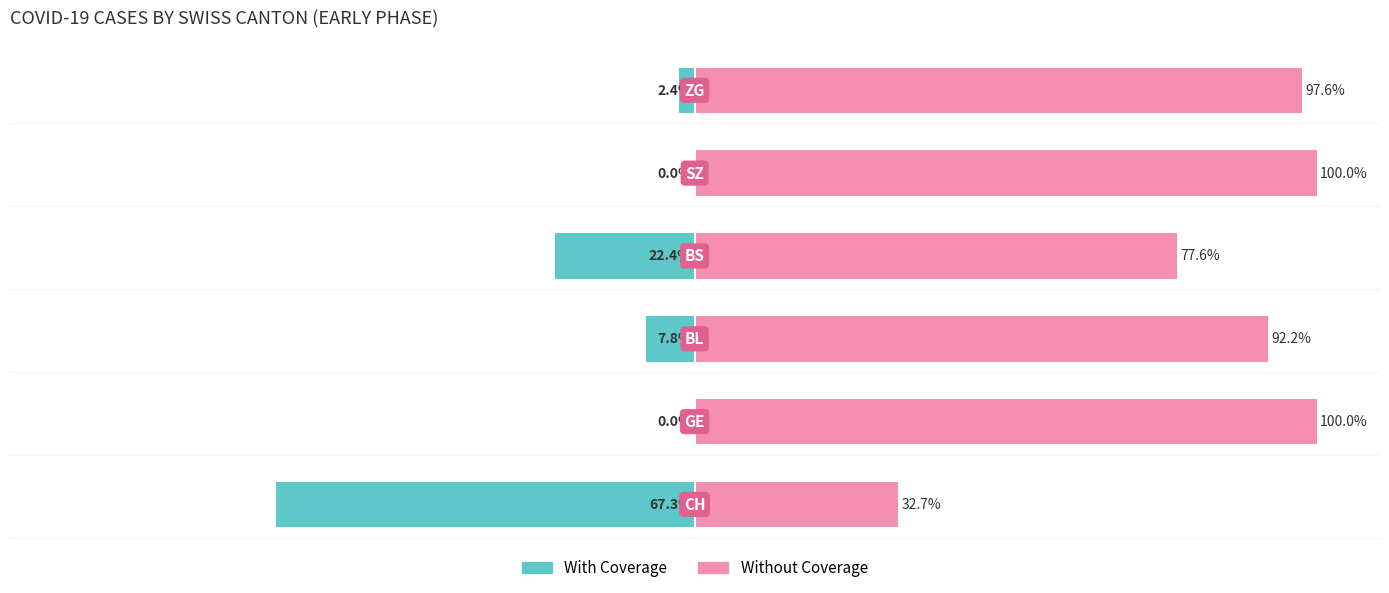

How many data points in With Coverage are above -2?

2